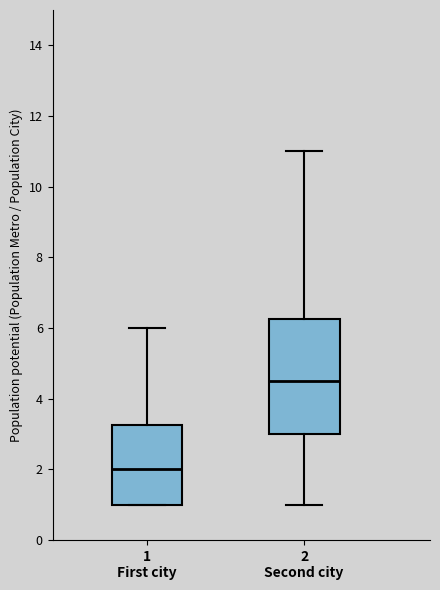

Which box has the lowest median line?

1 First city